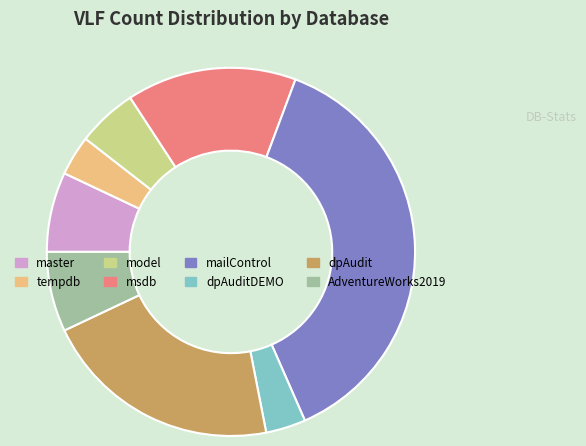

What is the ratio of the value at dpAudit to the value at msdb?

1.4